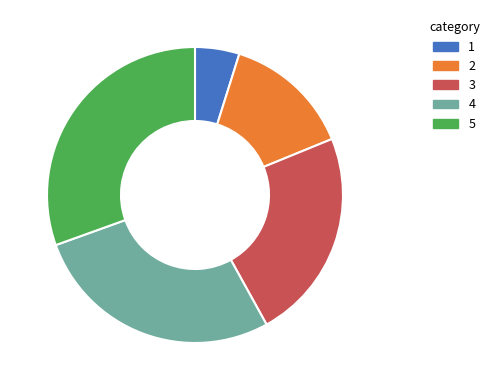

Does 1 represent more than half of the total?

No